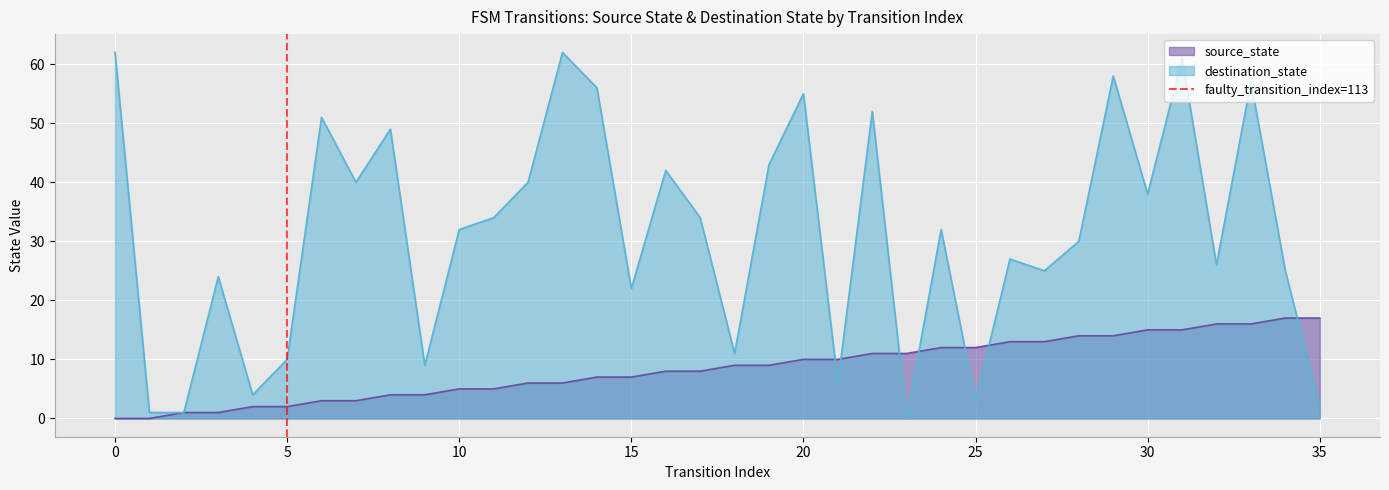

The value of destination_state at 5 is 18. True or false?

False